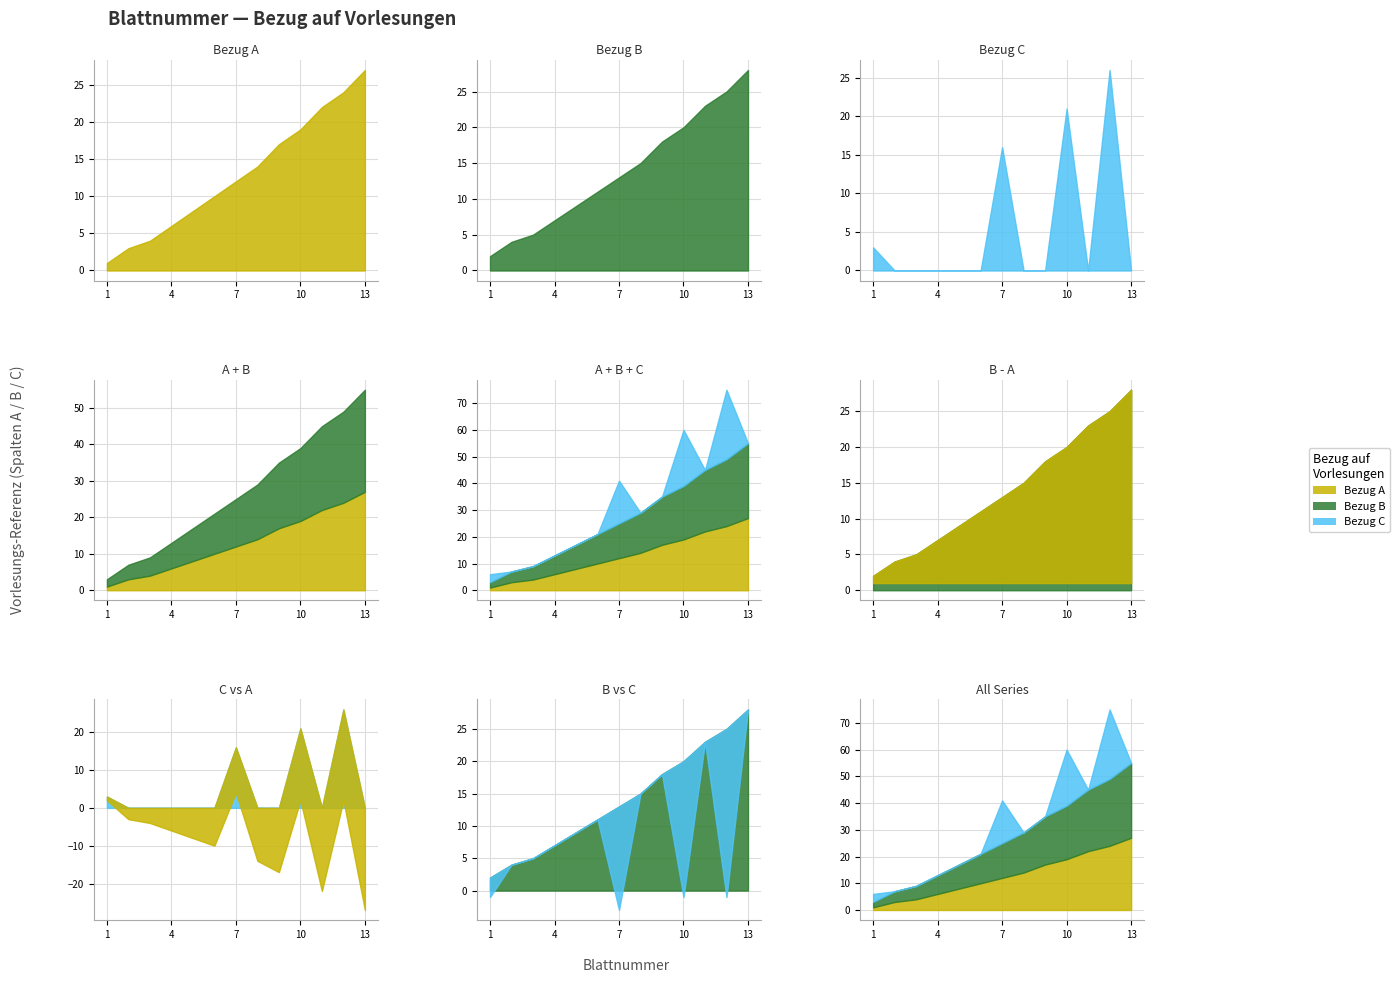

What is the sum of the Bezug A values at 11 and 9?

39